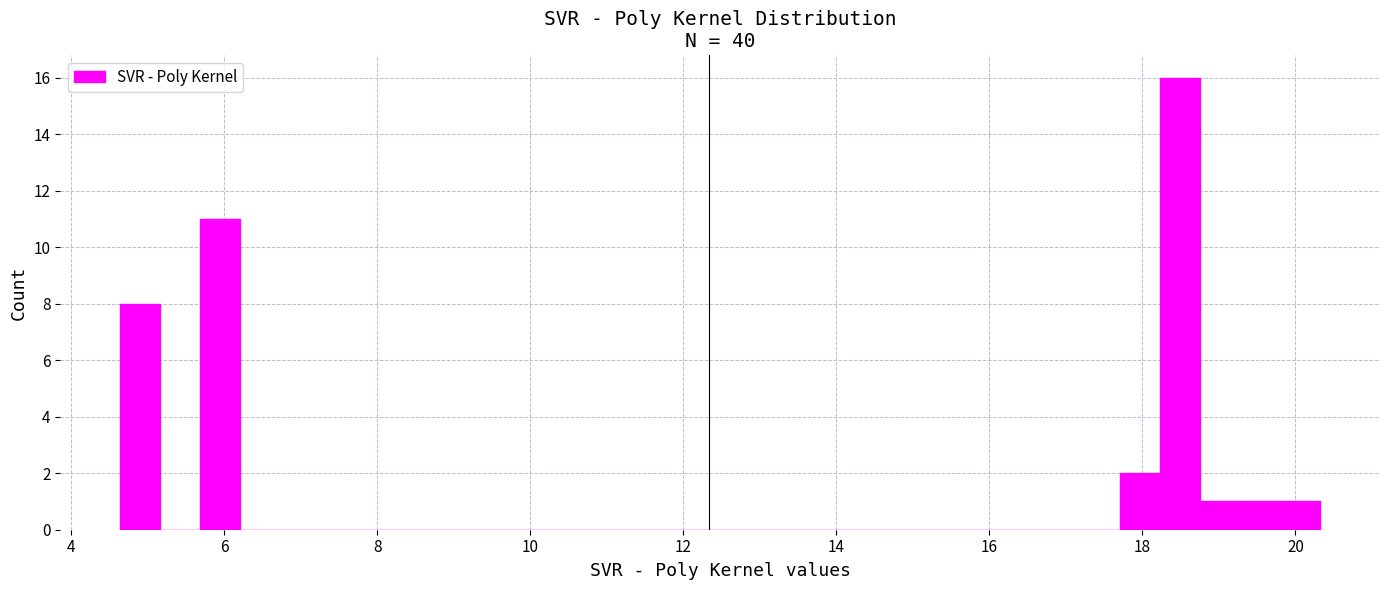

Read against the x-axis, roughly where is the centre of the tallest bar?

18.4